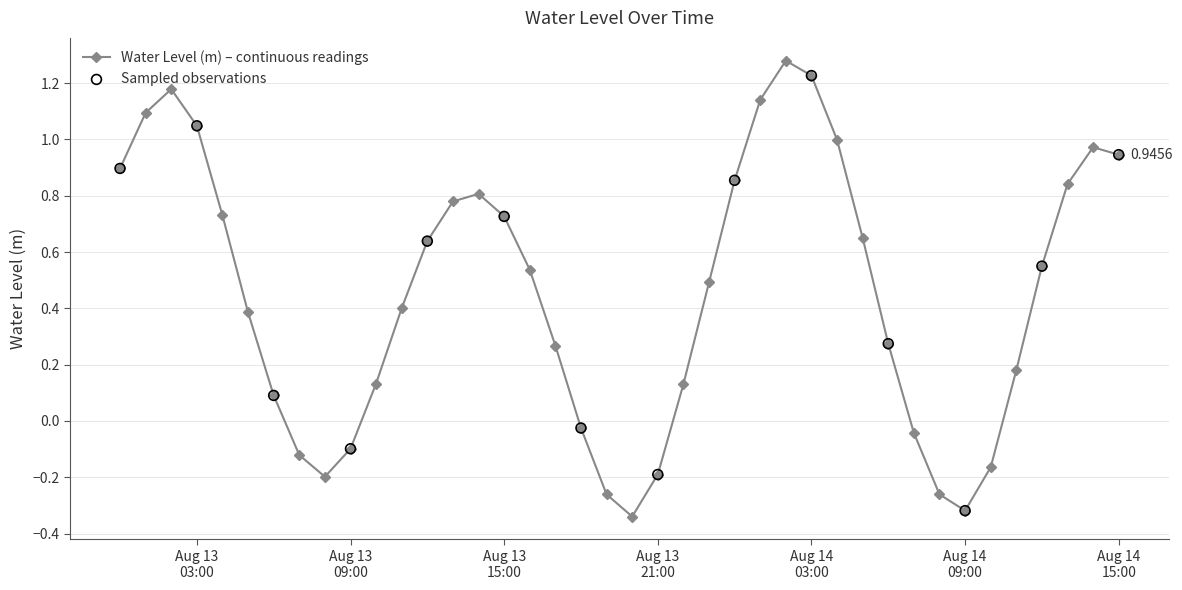

What is the difference between the second highest and minimum values?

1.6